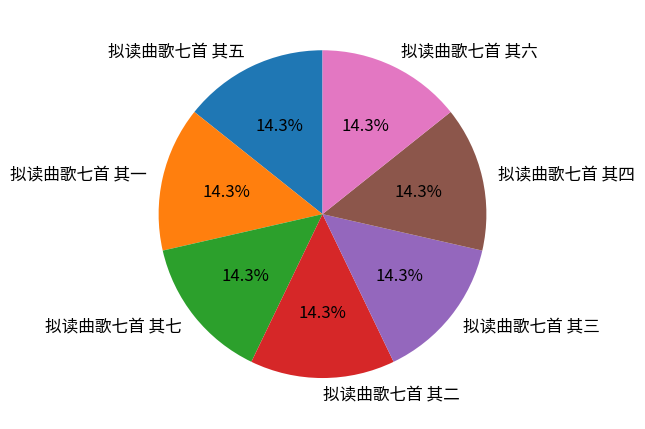

How much of the chart is everything except 拟读曲歌七首 其七?

85.7%